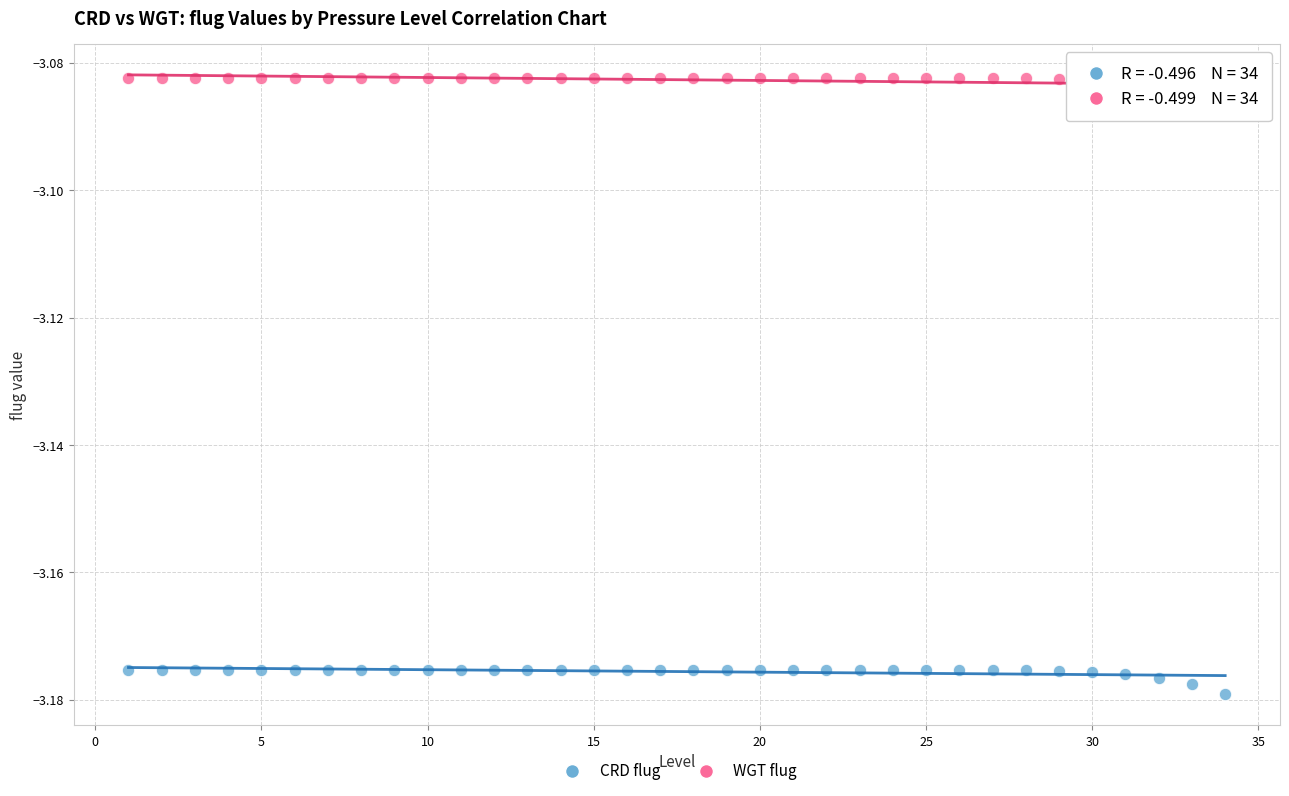

Which series reaches the maximum Y coordinate?

WGT flug